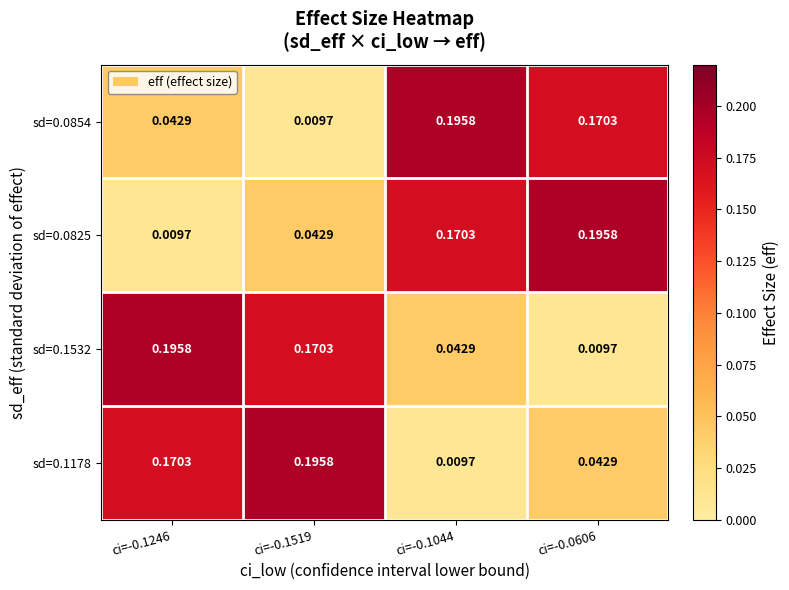

Is the value of sd=0.0825 at ci=-0.0606 greater than the value of sd=0.1178 at ci=-0.1044?

Yes